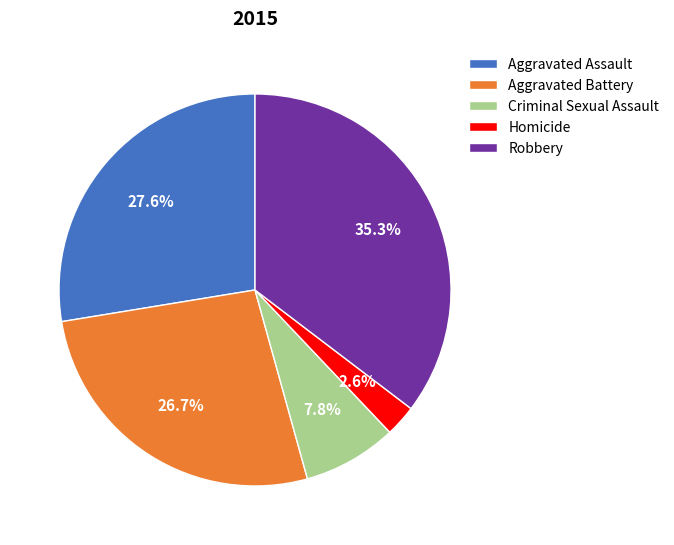

The Criminal Sexual Assault slice represents 8% of the pie. True or false?

True